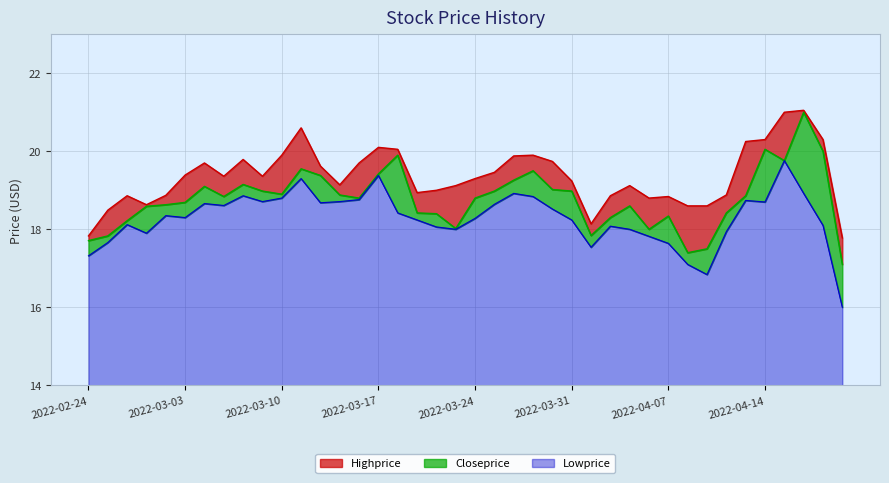

What are all the series names shown in the legend?

Highprice, Closeprice, Lowprice